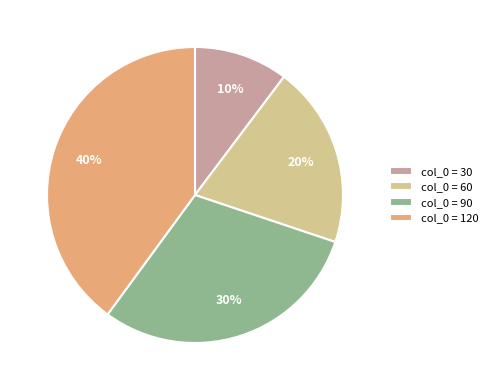

Rank the categories by value from lowest to highest.

col_0 = 30, col_0 = 60, col_0 = 90, col_0 = 120